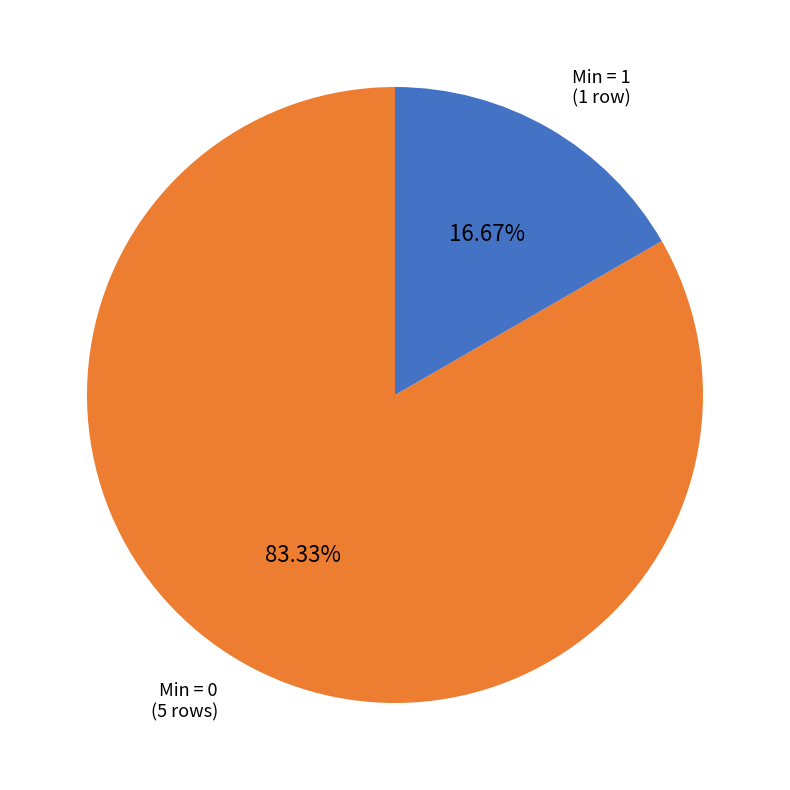

Is there any slice that represents more than half of the pie?

Yes